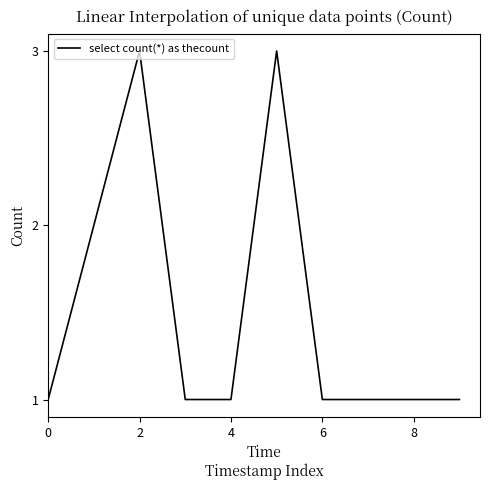

What is the greatest value displayed?

3